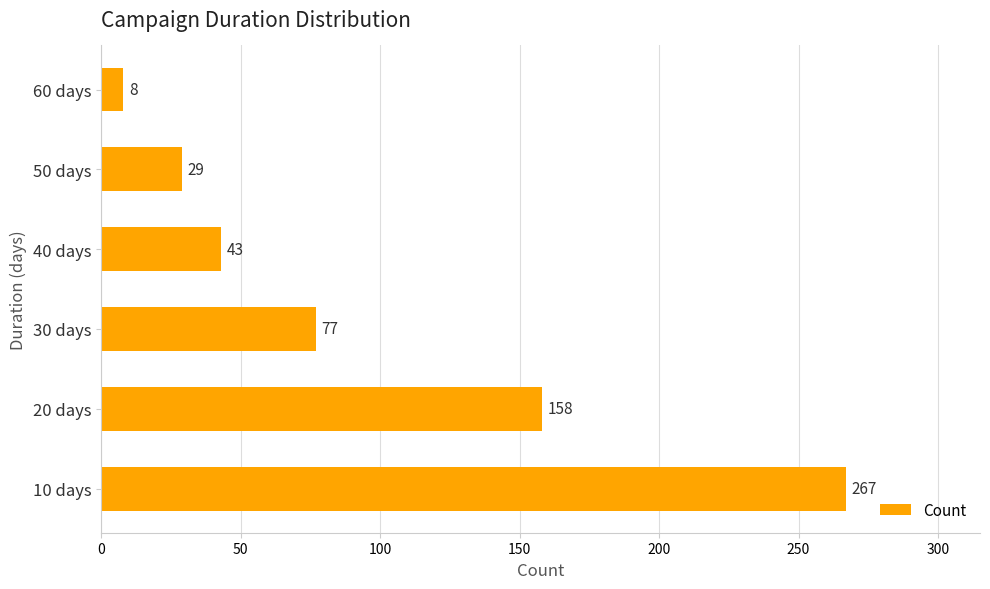

What is the ratio of the value at 10 days to the value at 60 days?

33.4